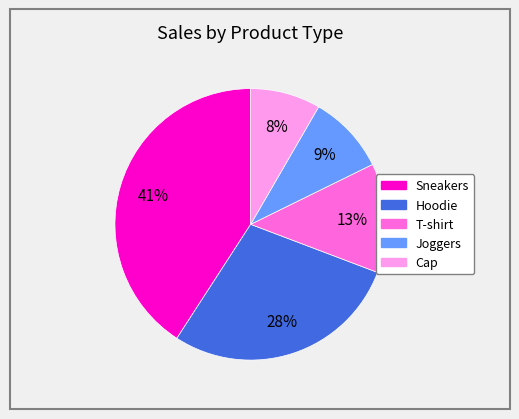

What percentage is the Sneakers slice, to the nearest percent?

41%